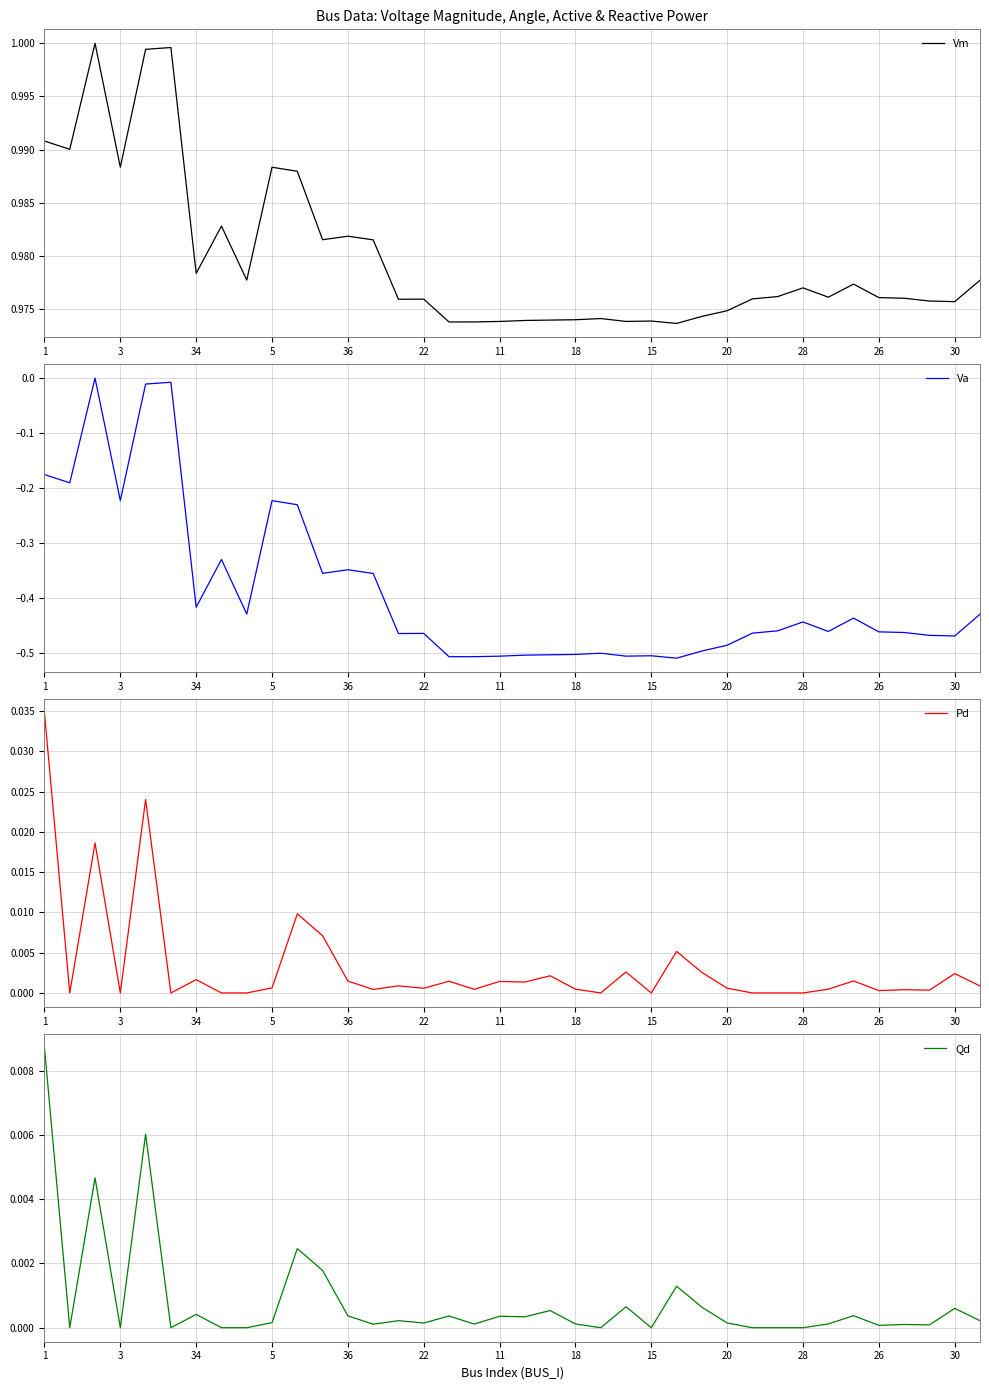

At which category does the chart reach its minimum across all series?

25